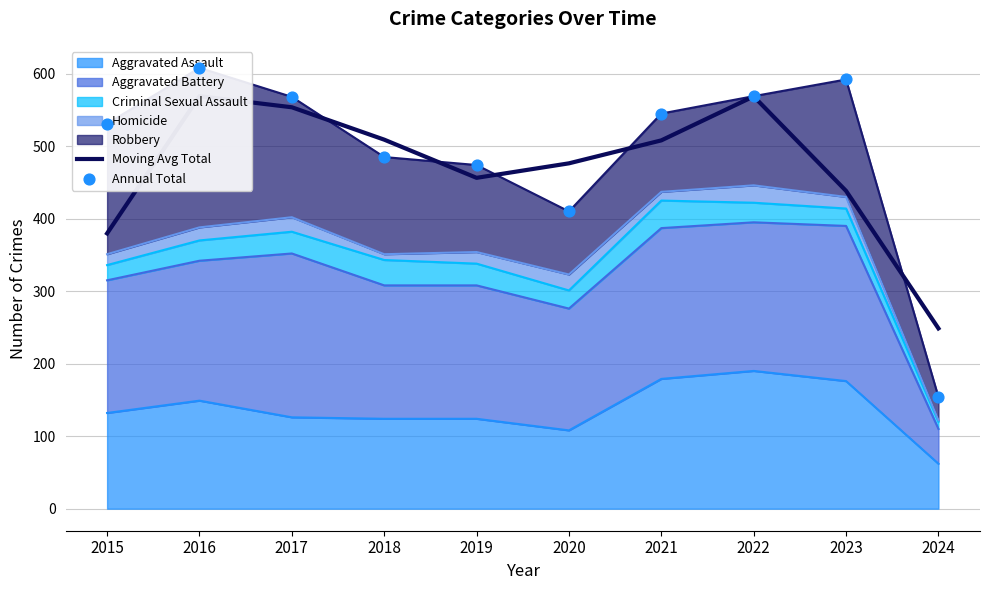

At how many categories does at least one series exceed 260?

9